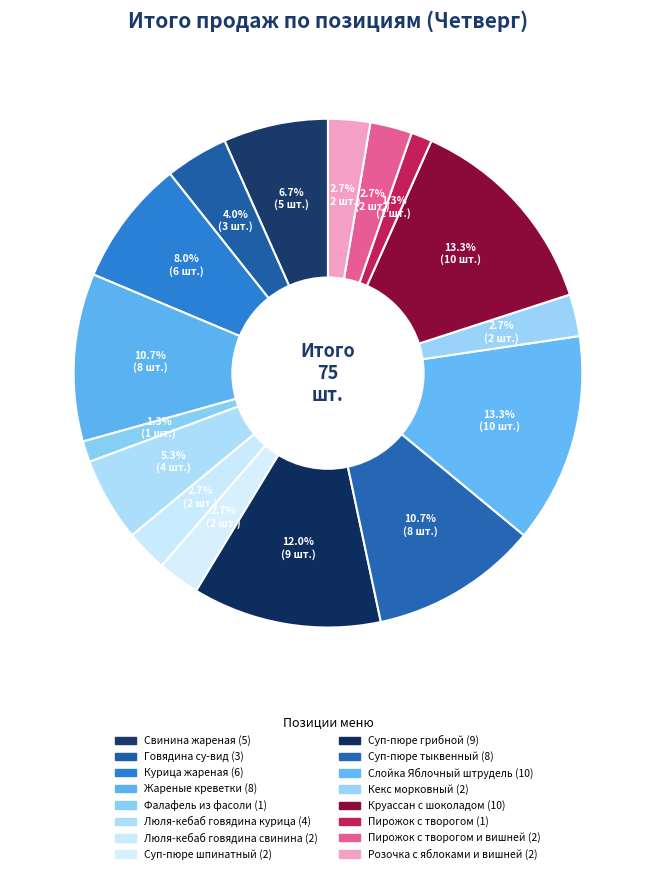

To the nearest percent, what is the average slice percentage?

6%